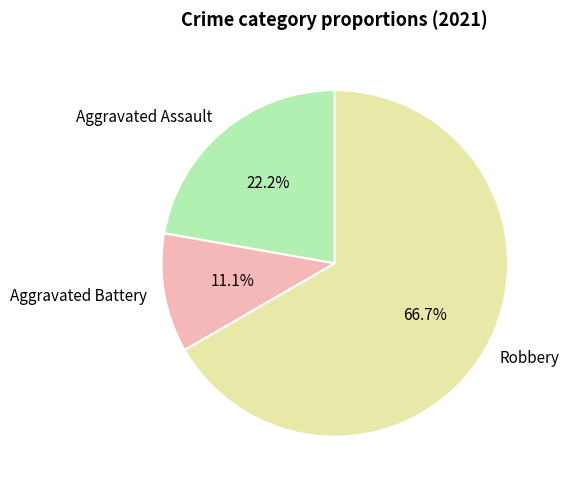

The Robbery slice represents 79% of the pie. True or false?

False